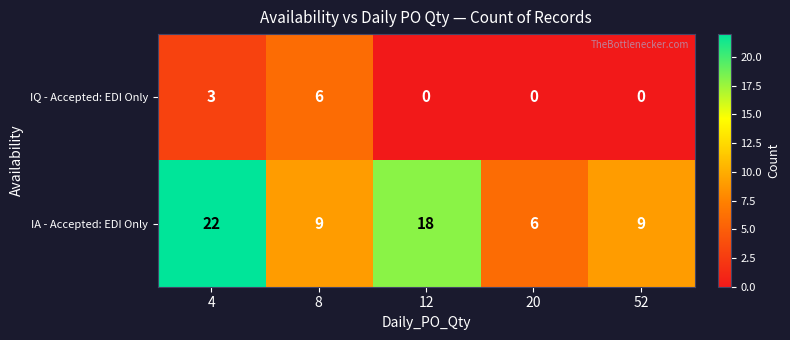

What is the sum of all IA - Accepted: EDI Only values?

64